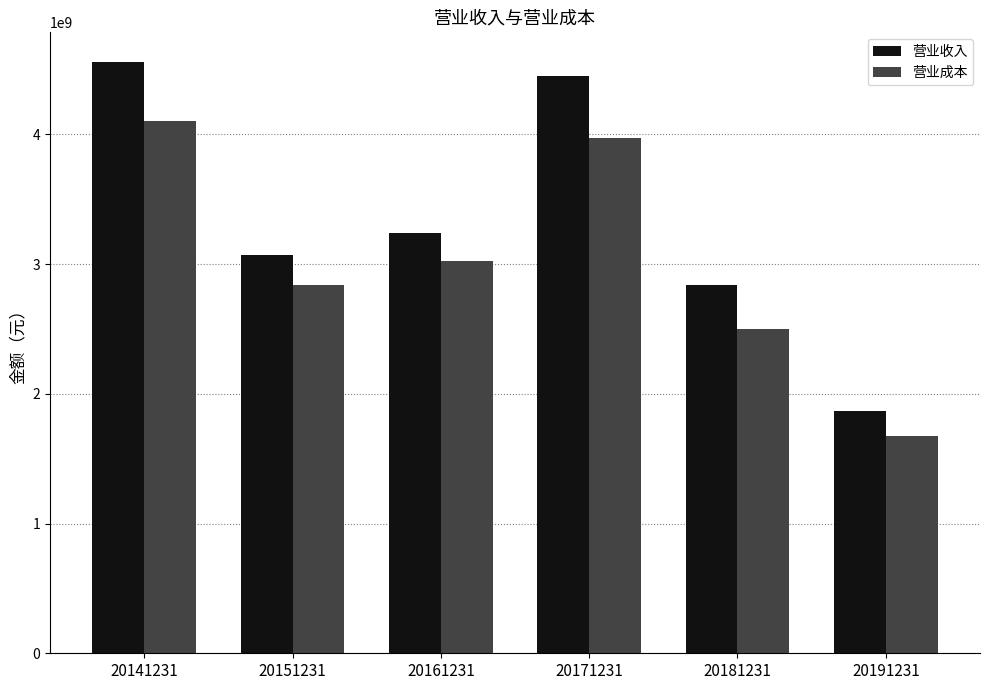

What is the sum of all 营业成本 values?

18115140395.1